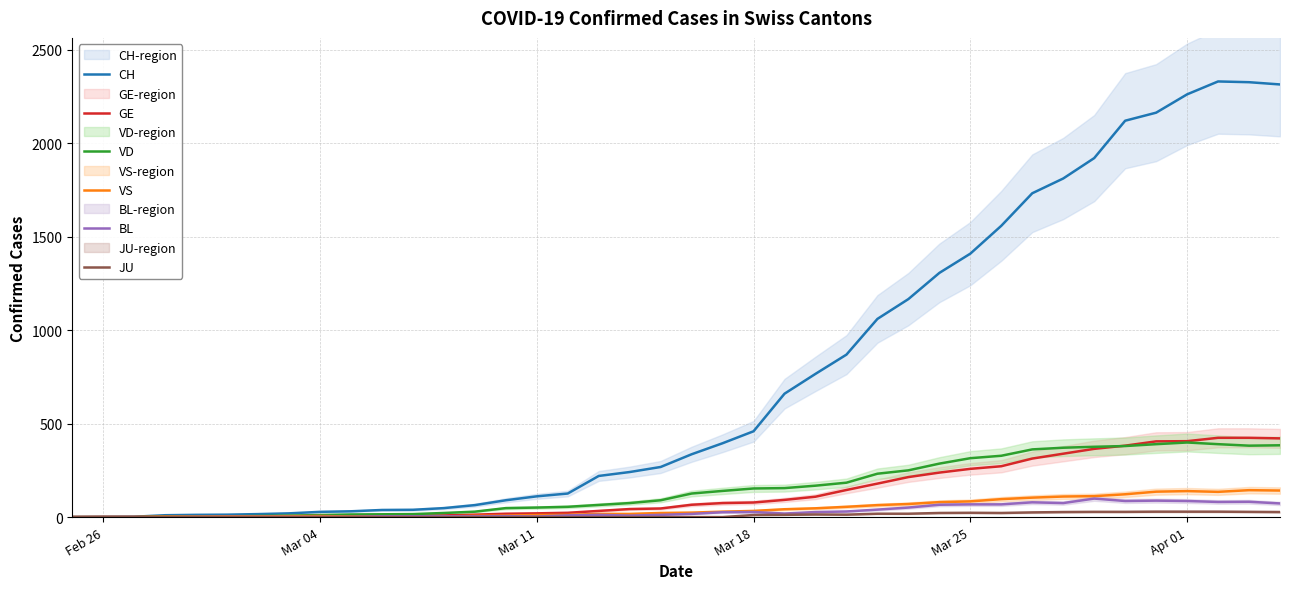

Which series has the largest total across all categories?

CH